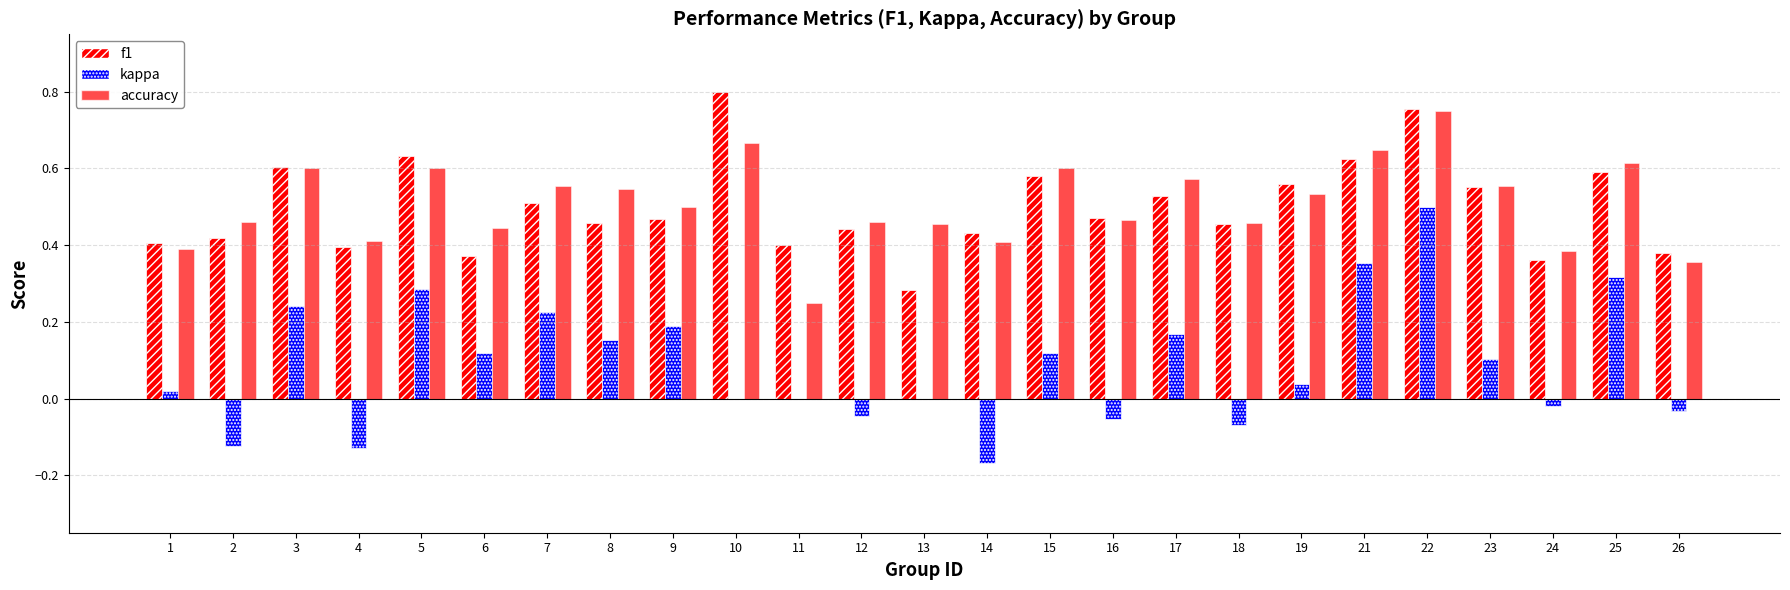

What is the difference between the f1 values at 6 and 18?

0.1